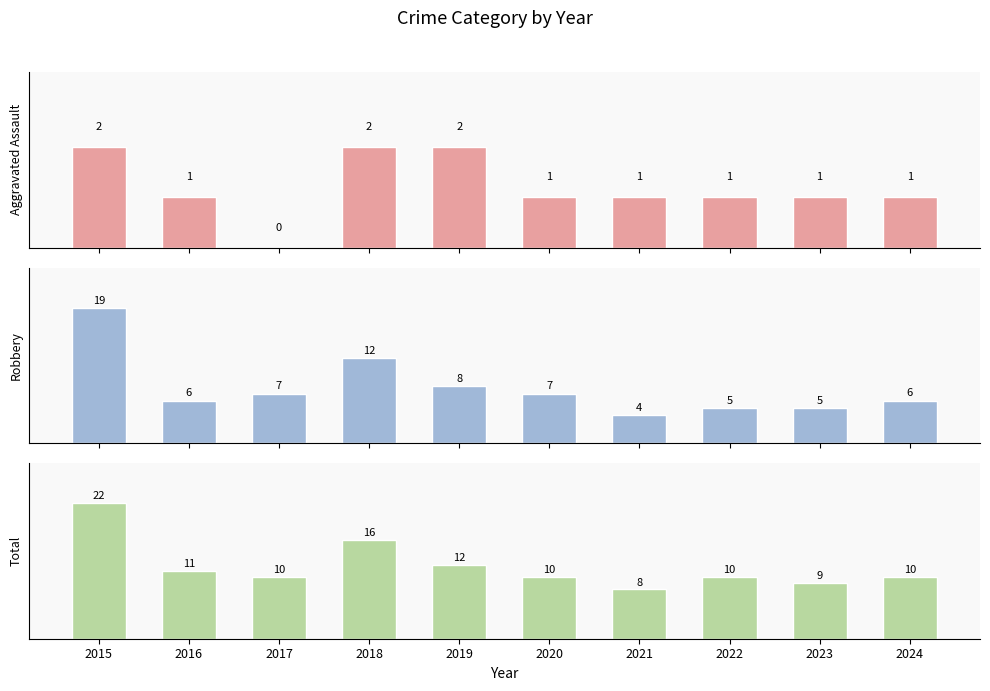

How many groups of bars are there?

10